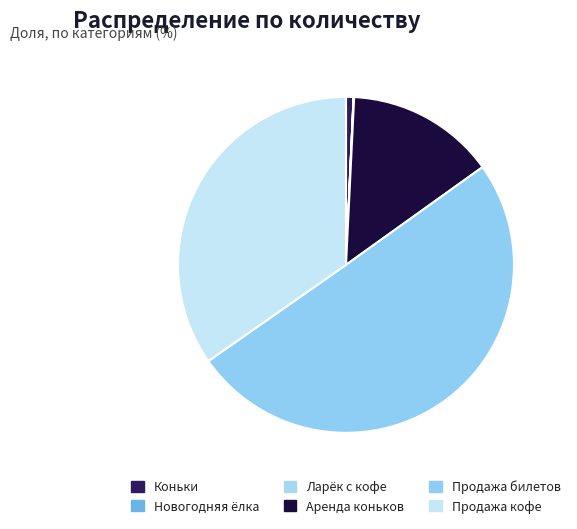

Which category has the biggest portion of the pie?

Продажа билетов